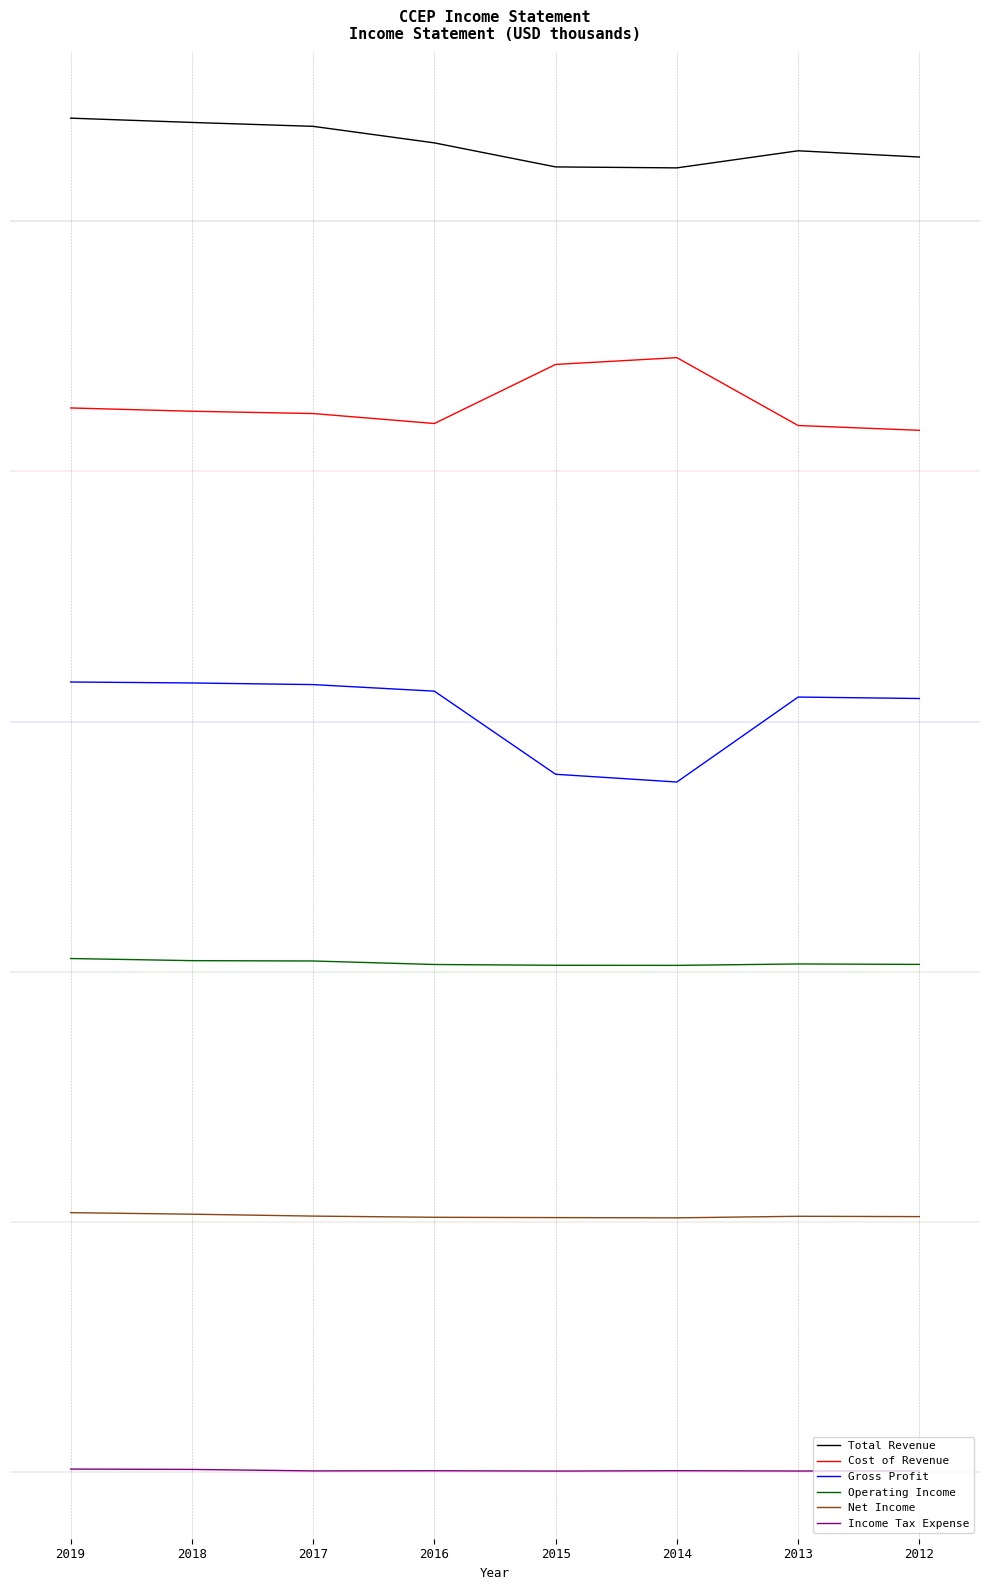

Is this an area chart (filled region under the line)?

No